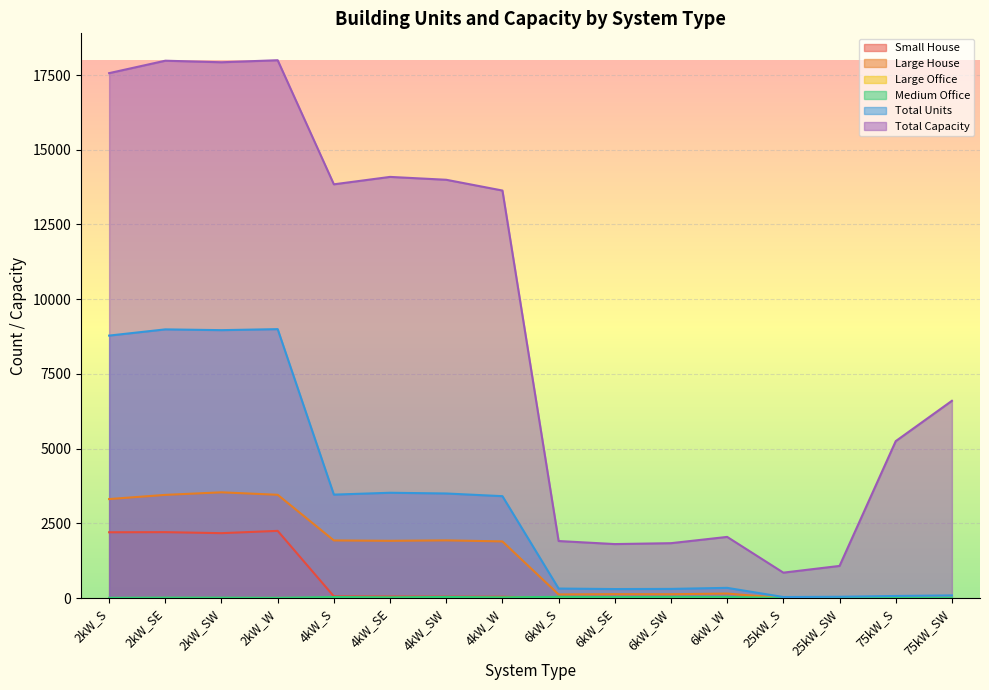

Reading left to right, extract all data points from this chart.

Small House: 2kW_S=2201	2kW_SE=2205	2kW_SW=2171	2kW_W=2248	4kW_S=57	4kW_SE=52	4kW_SW=48	4kW_W=44	6kW_S=0	6kW_SE=0	6kW_SW=0	6kW_W=0	25kW_S=0	25kW_SW=0	75kW_S=0	75kW_SW=0
Large House: 2kW_S=3312	2kW_SE=3452	2kW_SW=3538	2kW_W=3455	4kW_S=1928	4kW_SE=1915	4kW_SW=1930	4kW_W=1895	6kW_S=120	6kW_SE=129	6kW_SW=127	6kW_W=150	25kW_S=0	25kW_SW=0	75kW_S=0	75kW_SW=0
Large Office: 2kW_S=1	2kW_SE=3	2kW_SW=2	2kW_W=2	4kW_S=4	4kW_SE=6	4kW_SW=5	4kW_W=10	6kW_S=22	6kW_SE=16	6kW_SW=21	6kW_W=12	25kW_S=9	25kW_SW=5	75kW_S=12	75kW_SW=11
Medium Office: 2kW_S=7	2kW_SE=13	2kW_SW=12	2kW_W=6	4kW_S=34	4kW_SE=24	4kW_SW=36	4kW_W=24	6kW_S=39	6kW_SE=31	6kW_SW=38	6kW_W=37	25kW_S=2	25kW_SW=3	75kW_S=6	75kW_SW=7
Total Units: 2kW_S=8782	2kW_SE=8990	2kW_SW=8964	2kW_W=8998	4kW_S=3461	4kW_SE=3523	4kW_SW=3499	4kW_W=3409	6kW_S=318	6kW_SE=301	6kW_SW=306	6kW_W=341	25kW_S=34	25kW_SW=43	75kW_S=70	75kW_SW=88
Total Capacity: 2kW_S=17564	2kW_SE=17980	2kW_SW=17928	2kW_W=17996	4kW_S=13844	4kW_SE=14092	4kW_SW=13996	4kW_W=13636	6kW_S=1908	6kW_SE=1806	6kW_SW=1836	6kW_W=2046	25kW_S=850	25kW_SW=1075	75kW_S=5250	75kW_SW=6600